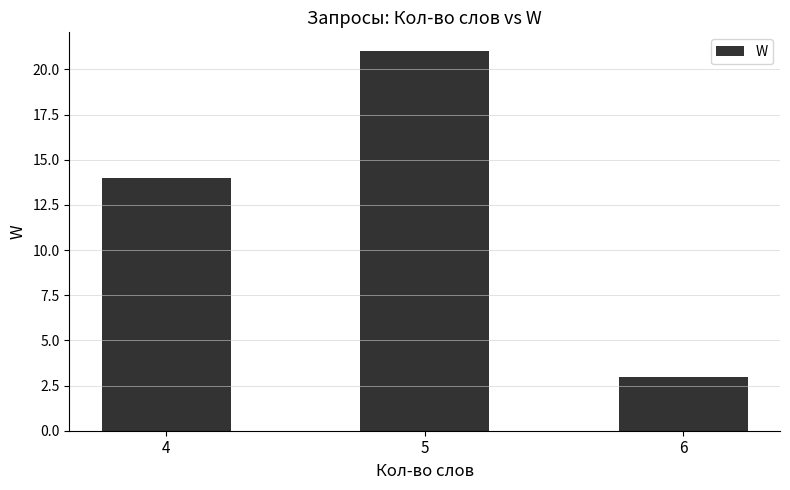

List the labels in order of value, smallest first.

6, 4, 5